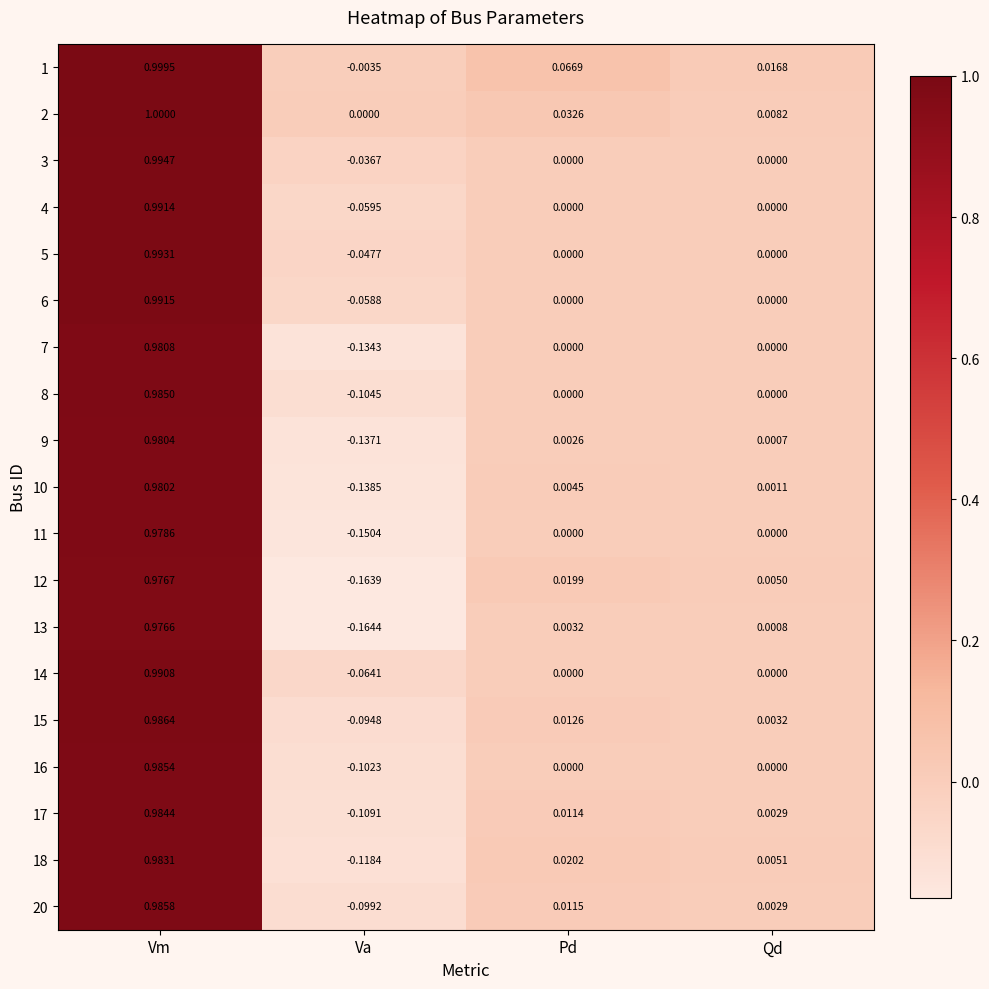

Which series has the largest range (max minus min)?

13